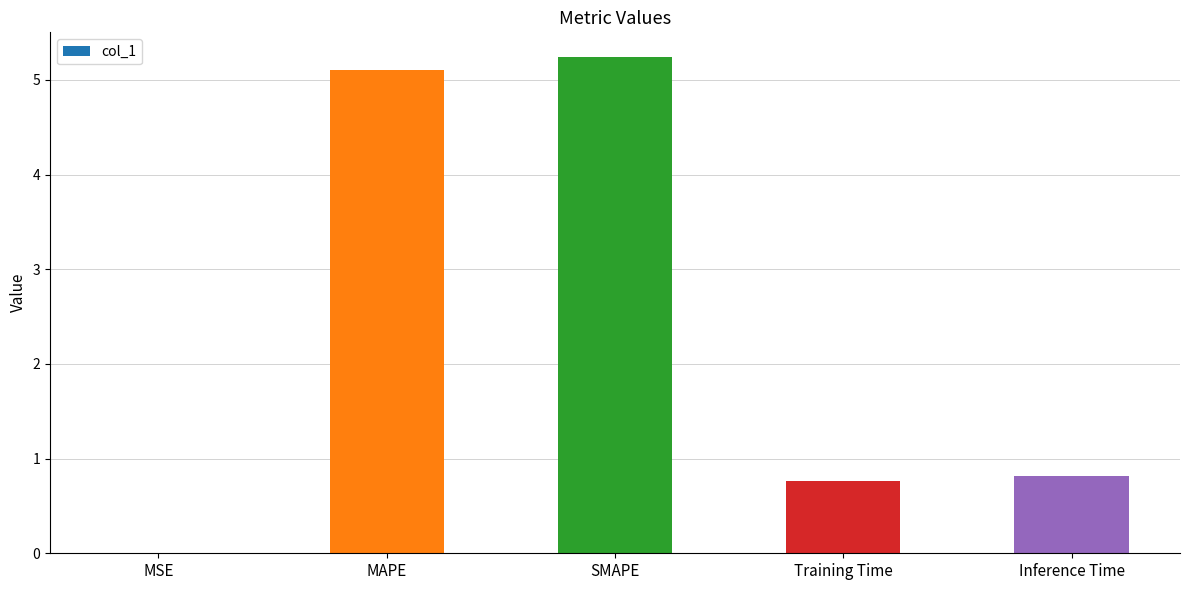

At which category does the chart reach its peak across all series?

SMAPE